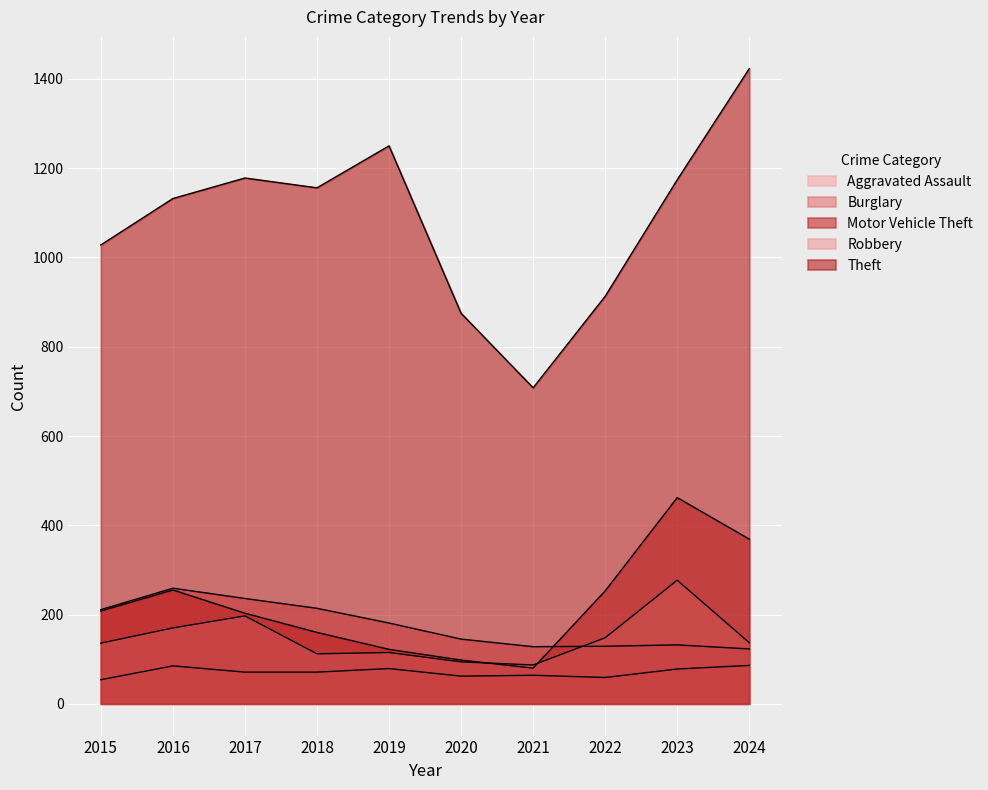

True or false: Burglary has more than 0 interior local peaks.

True